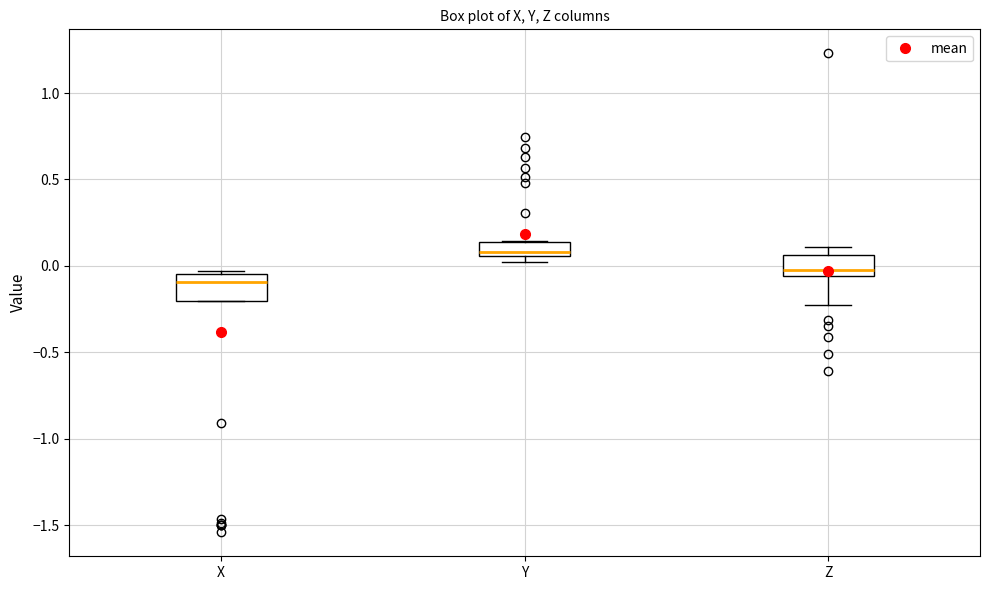

Reading left to right, read every box against the y-axis: the position of its median line, the range the box covers, and the ends of its whiskers. The values are not printed on the chart, so give them approximately, as read against the axis.

X: median -0.10, box -0.20 to -0.05, whiskers -0.20 to -0.05
Y: median 0.10, box 0.05 to 0.15, whiskers 0.05 (just below the box's lower edge) to 0.15
Z: median -0.05 (just above the box's lower edge), box -0.05 to 0.05, whiskers -0.25 to 0.10